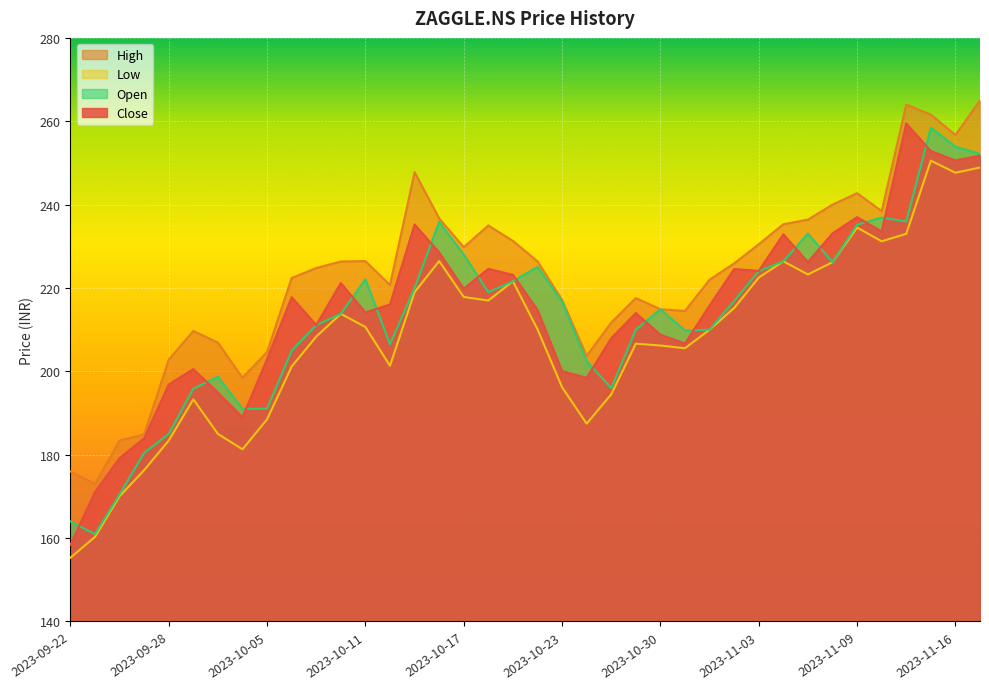

Between 2023-11-13 and 2023-11-10, which is larger?

2023-11-13